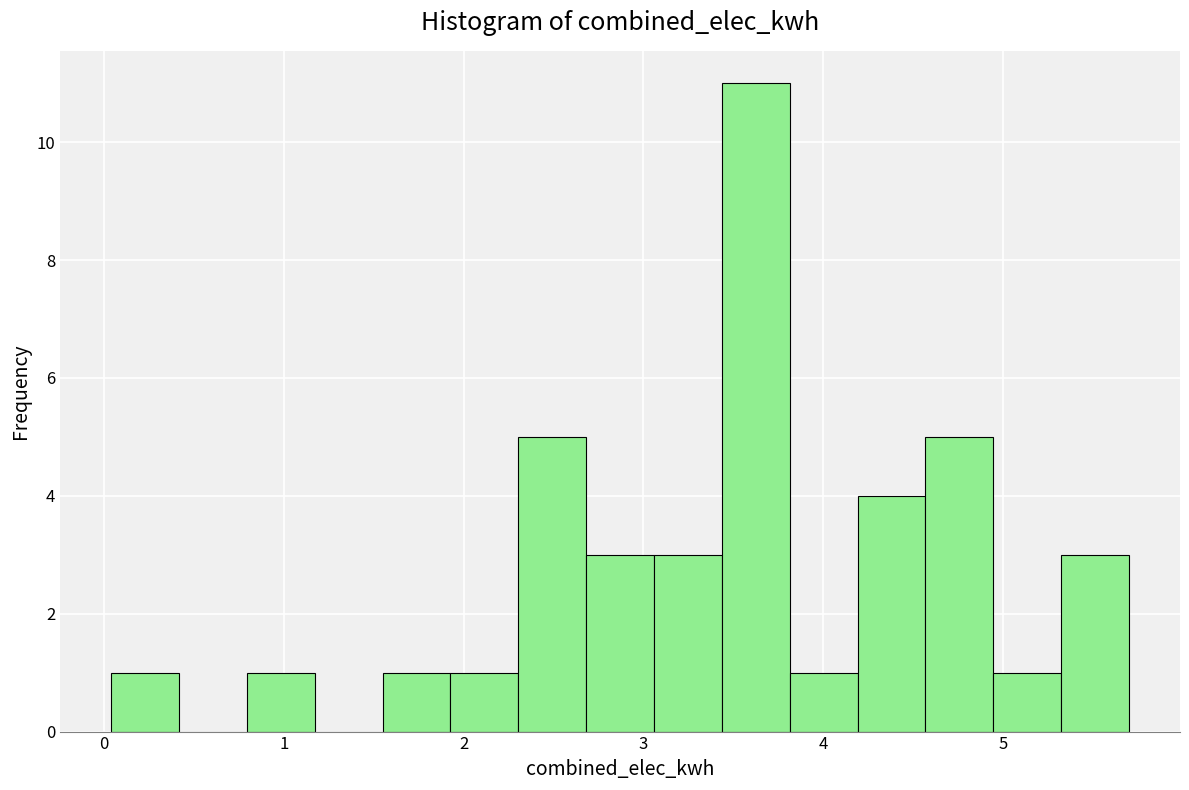

Around what value on the x-axis is the tallest bar? Give the approximate position of its centre, as read against the axis.

3.6